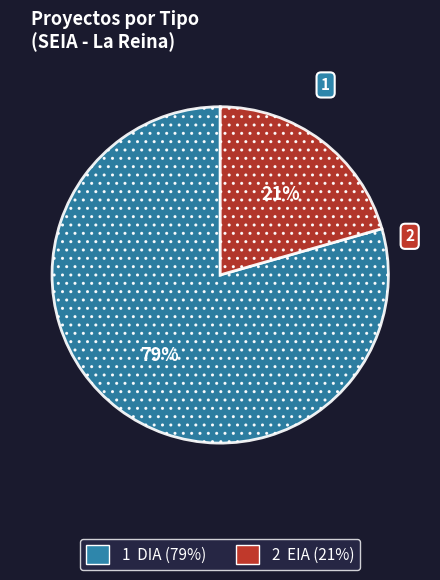

To the nearest percent, what is the average slice percentage?

50%